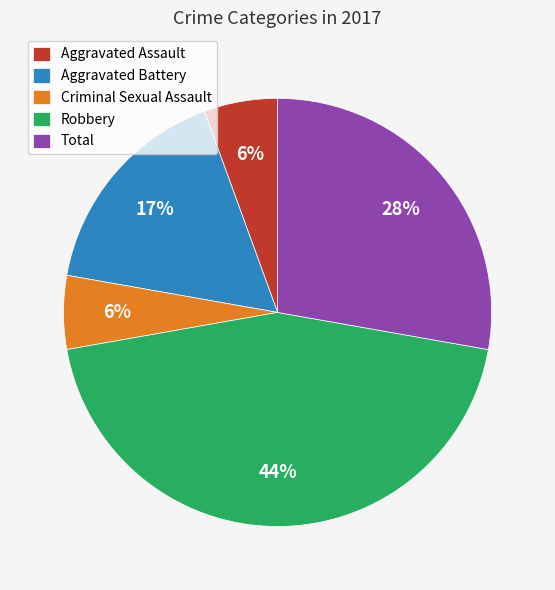

Between Aggravated Battery and Robbery, which is larger?

Robbery